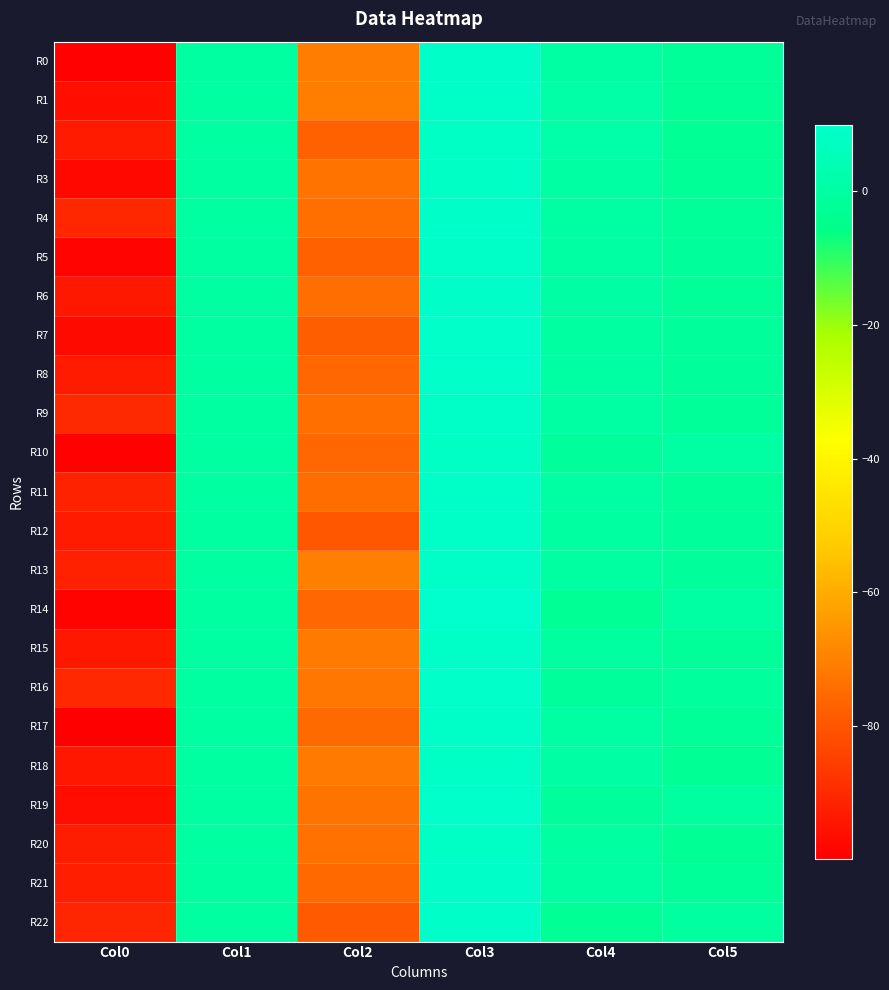

What is the difference between the highest and lowest values at Col2?

9.3